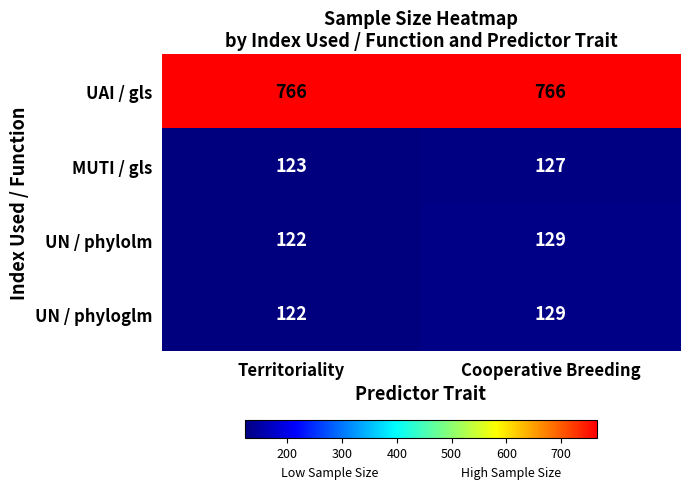

Count the number of categories in the chart.

2